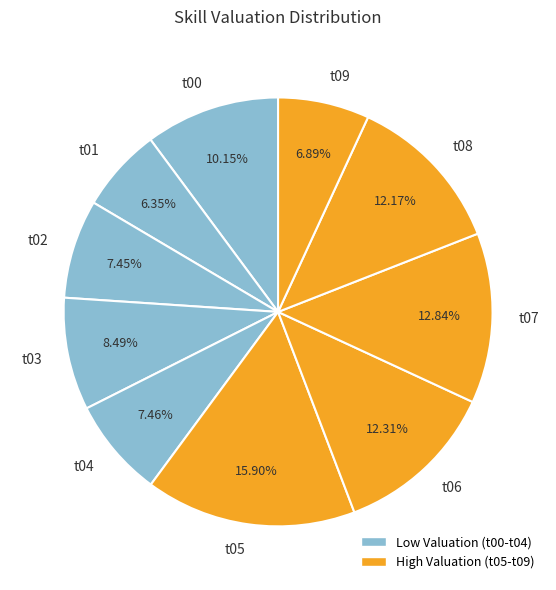

True or false: t04 accounts for 22% of the total.

False